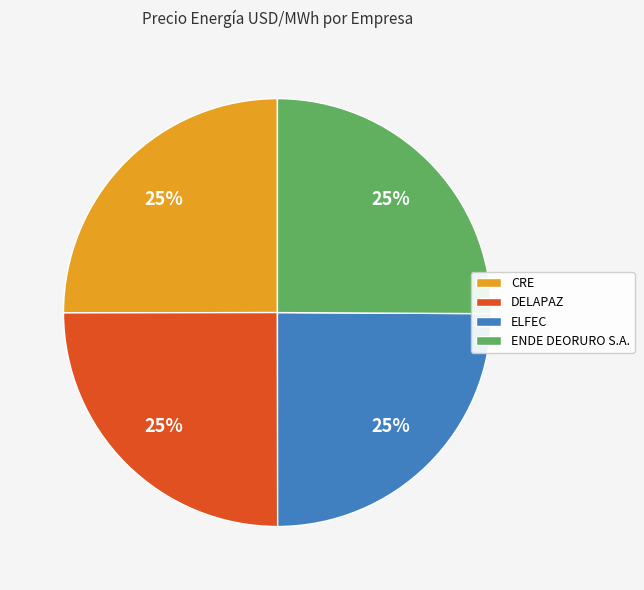

Does CRE account for over 50% of the chart?

No